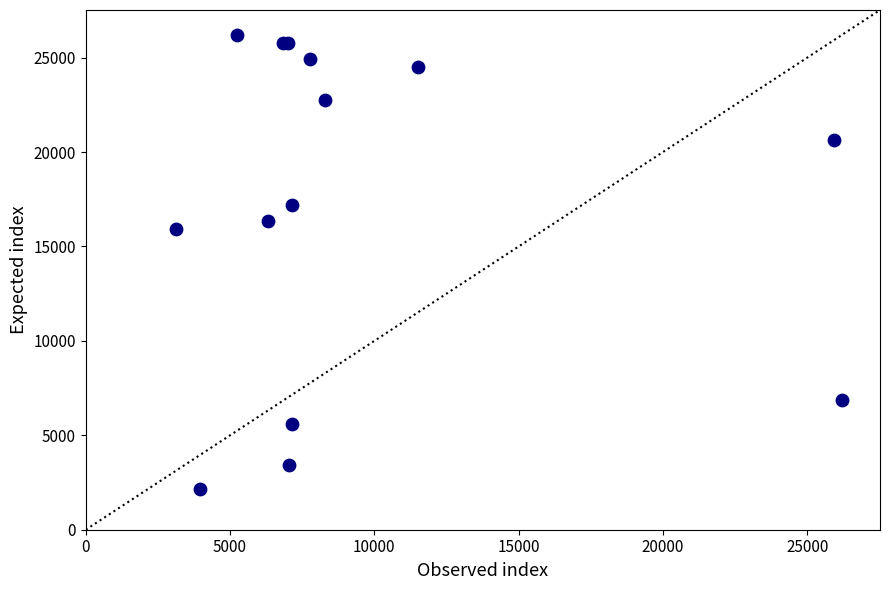

What Y value in the scatter plot is closest to 14179?

15898.5